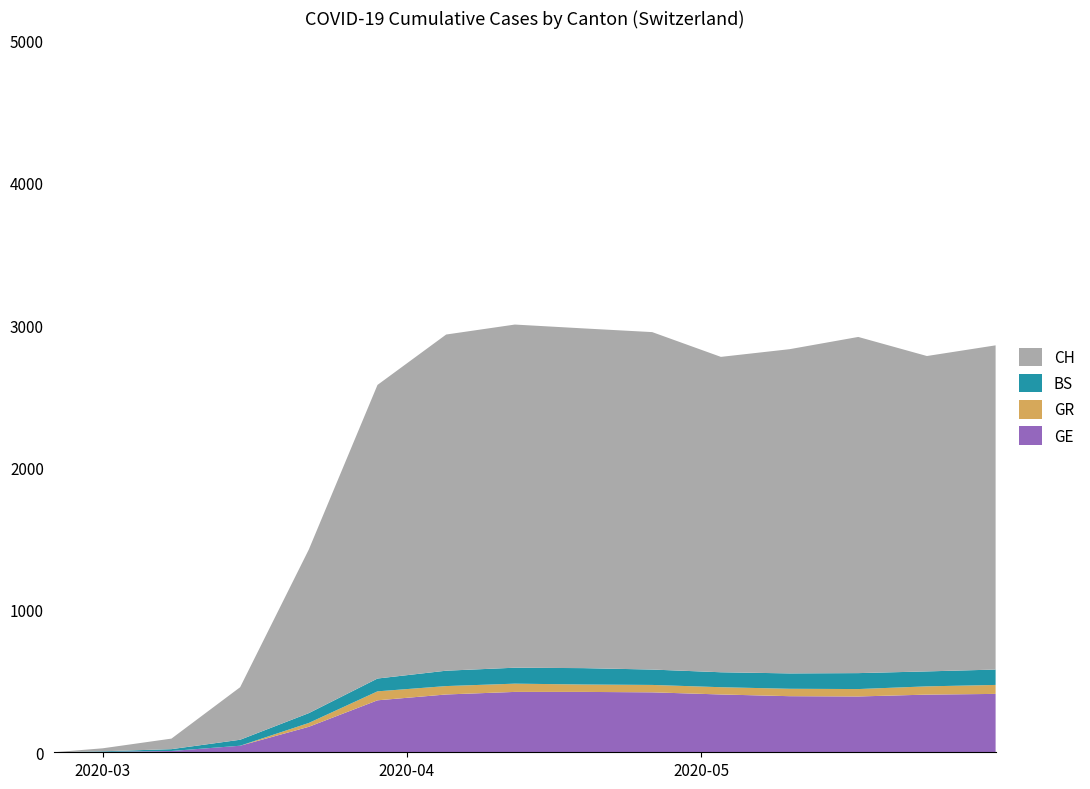

Reading left to right, list all the values displayed in this chart.

GE: 0	3	9	46	179	365	406	424	424	421	406	394	392	405	410
GR: 0	0	0	0	27	63	59	58	52	52	51	52	52	58	63
BS: 0	4	13	42	69	90	108	112	115	108	105	108	112	105	108
CH: 0	21	74	369	1149	2062	2361	2410	2386	2370	2215	2277	2361	2215	2277